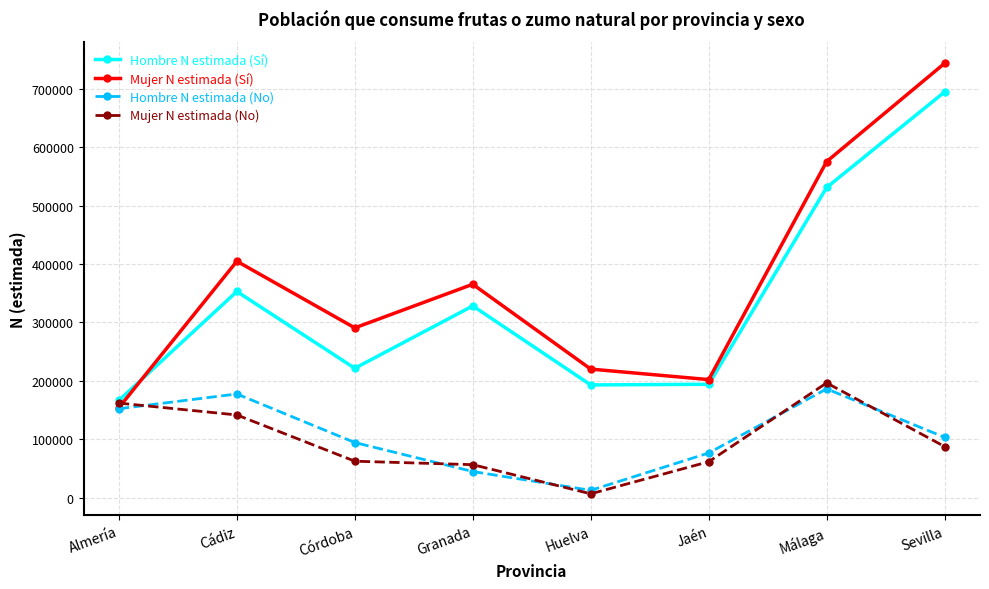

What is the sum of the Hombre N estimada (No) values at Córdoba and Málaga?

280750